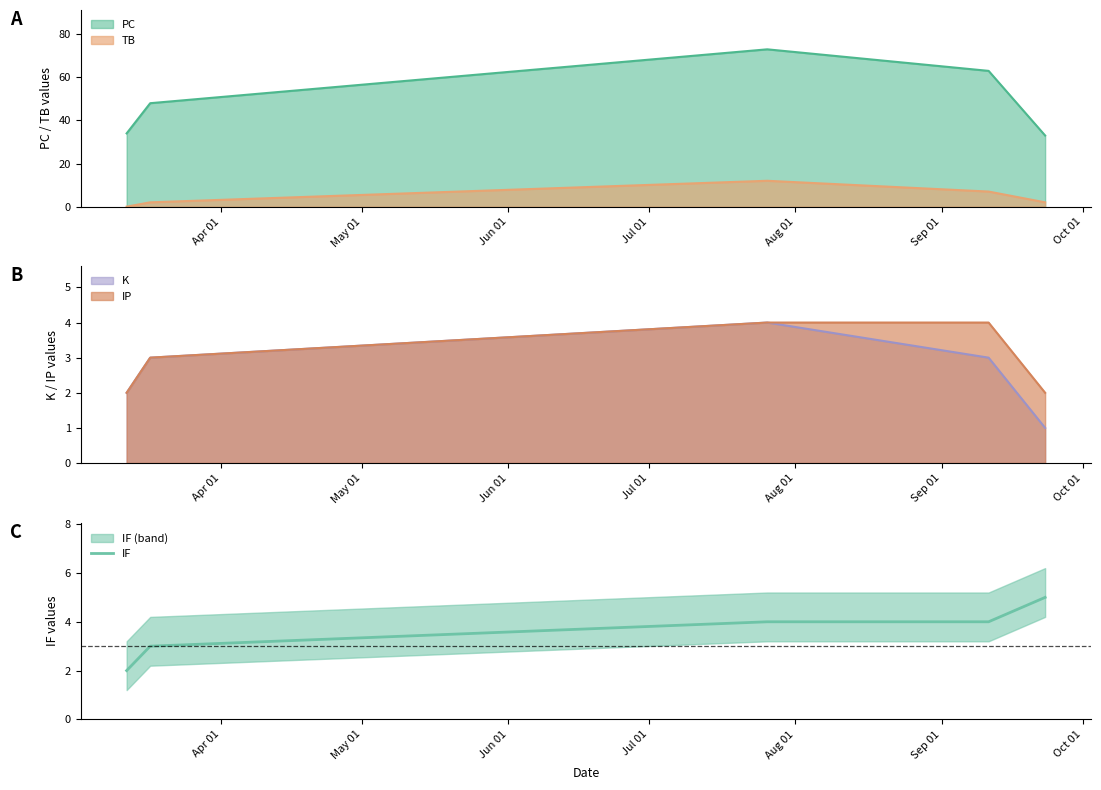

What is the highest value of the IF series?

5